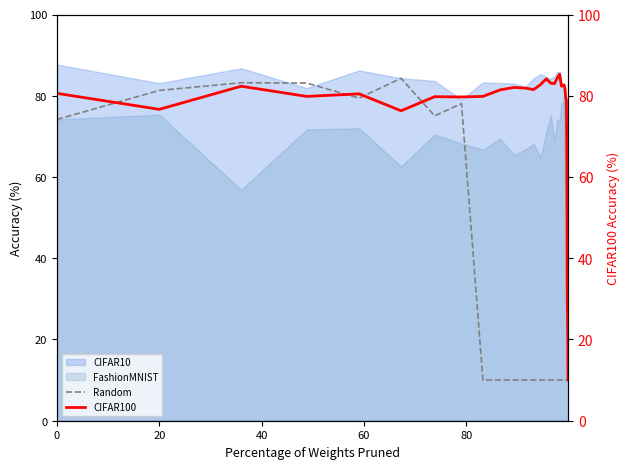

The Random series shows 81.3 at 20. True or false?

True